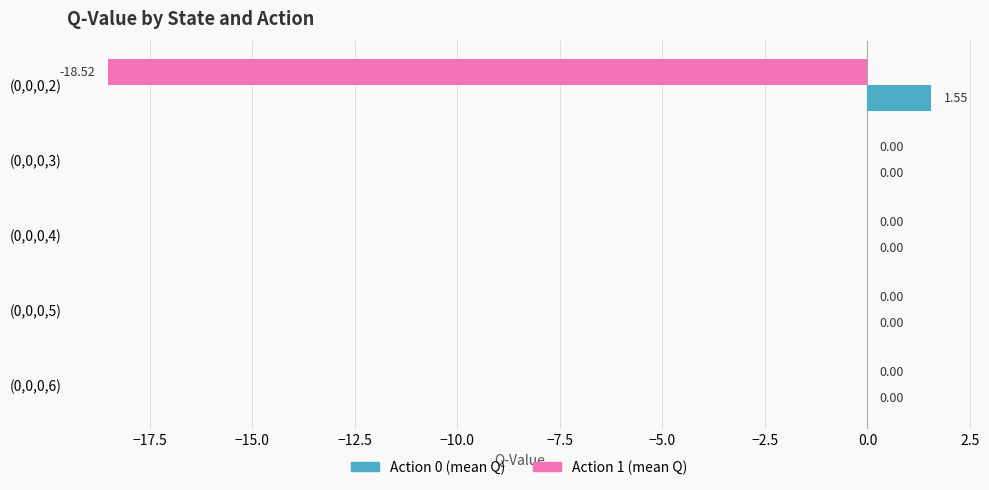

Which series has the largest total across all categories?

Action 0 (mean Q)